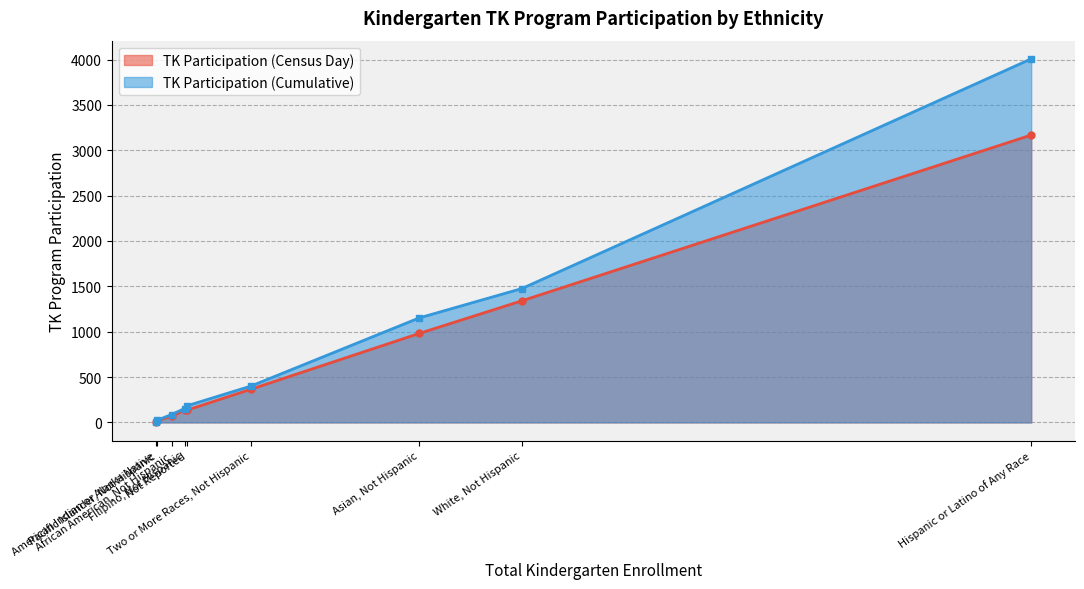

How many lines are shown in the chart?

2